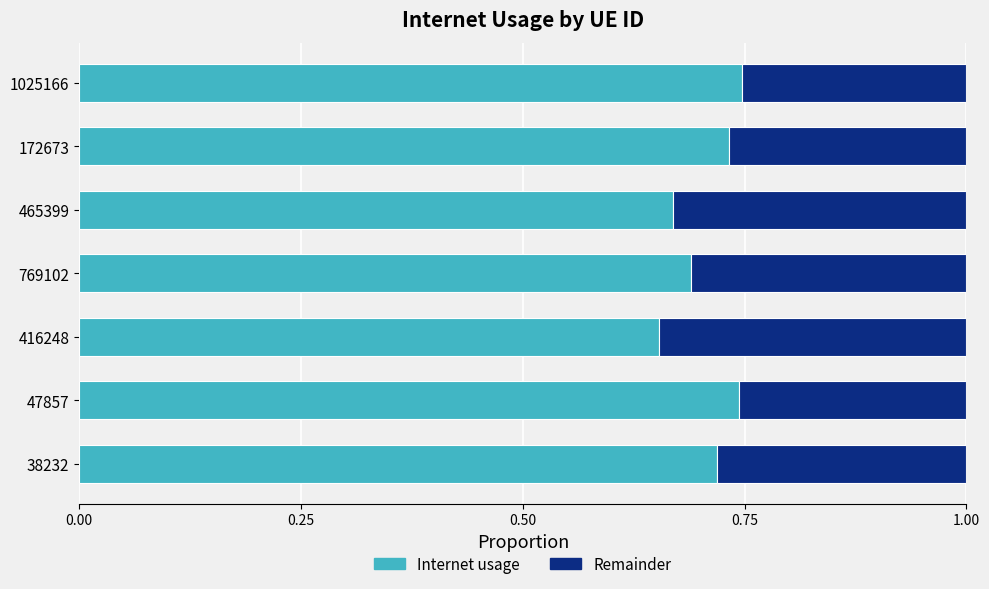

What is the total value across all series at 47857?

1.0